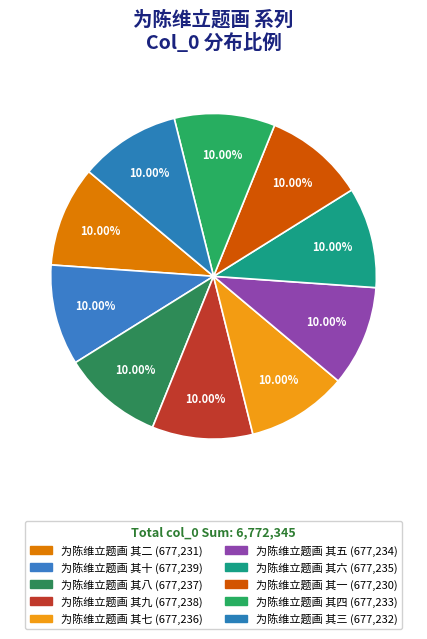

Count the number of slices in the pie.

10